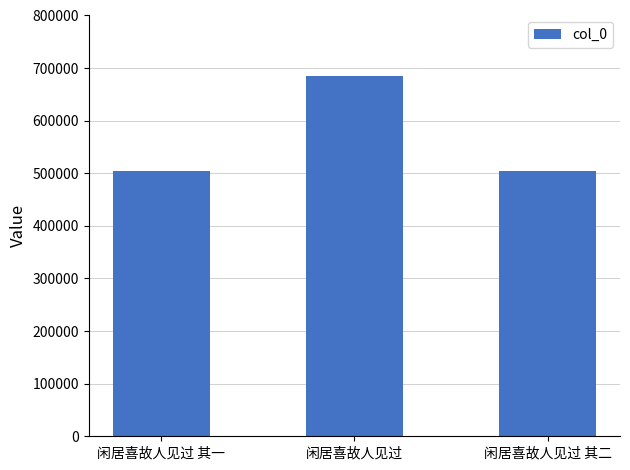

How many distinct data groups are displayed?

1